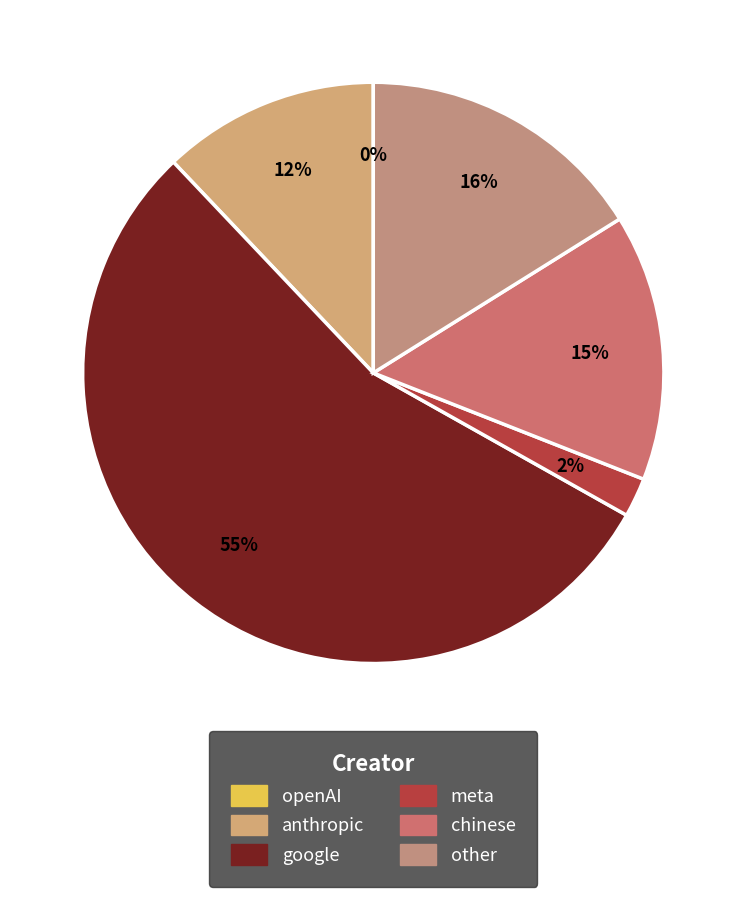

How much of the chart is everything except google?

45.2%